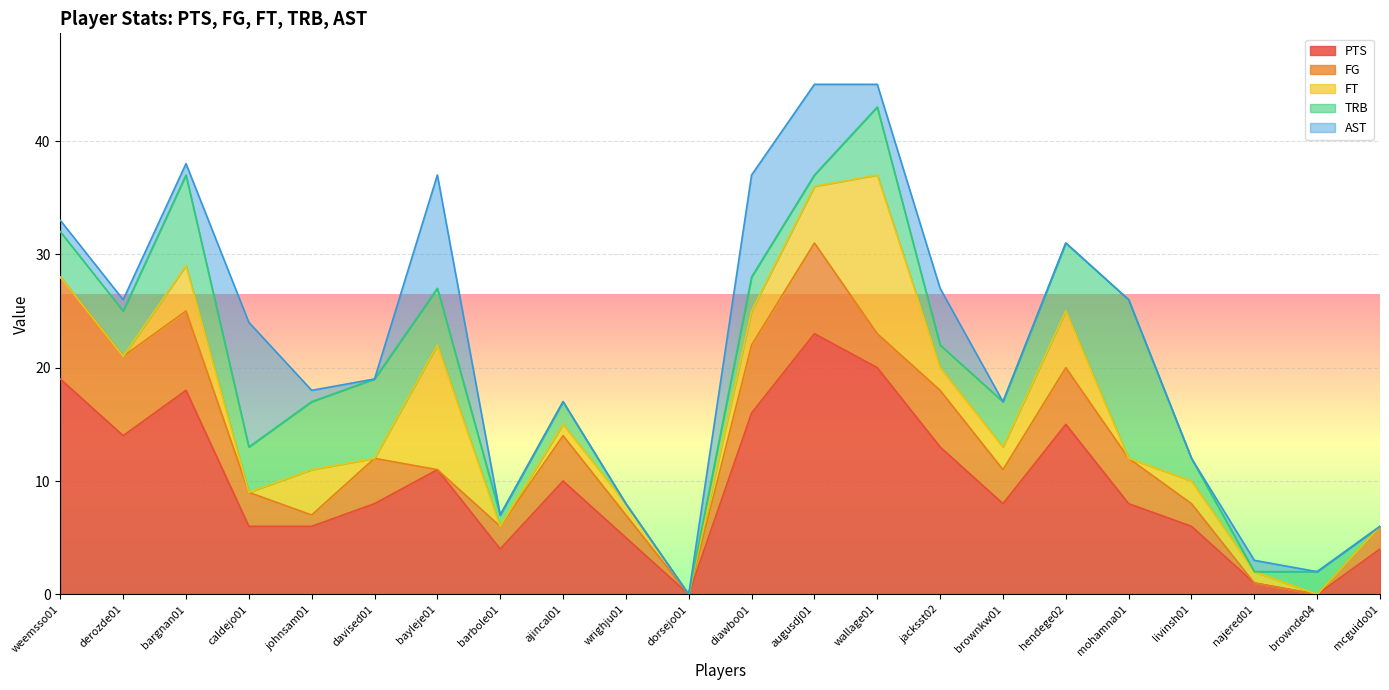

At which label does FT first exceed 1?

bargnan01